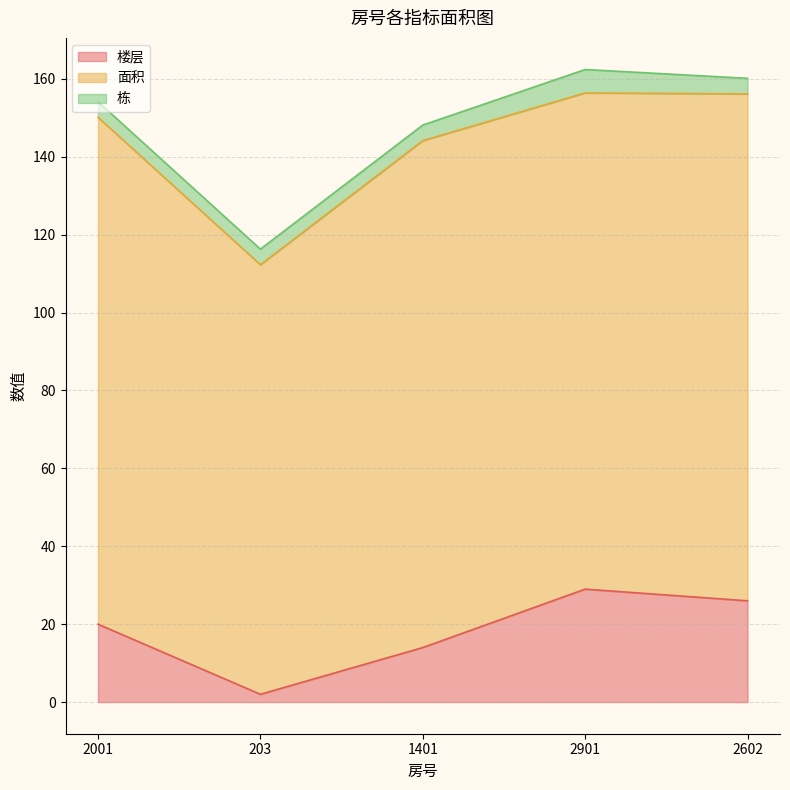

How many categories are shown in the chart?

5